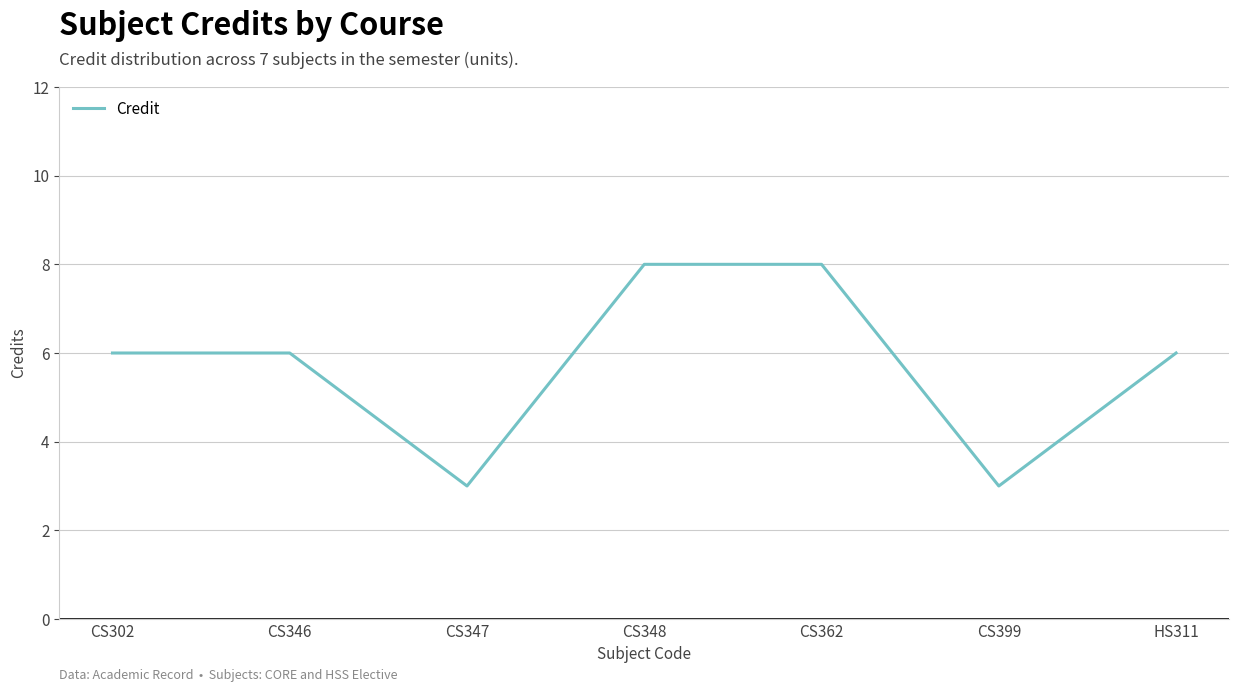

Where is the first local minimum?

CS347